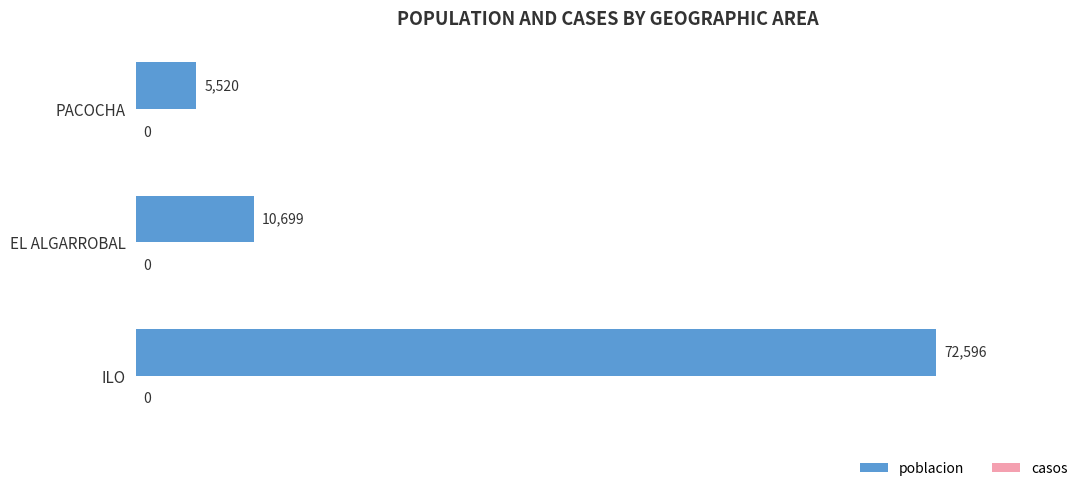

What is the ratio of the value at PACOCHA to the value at EL ALGARROBAL?

0.5